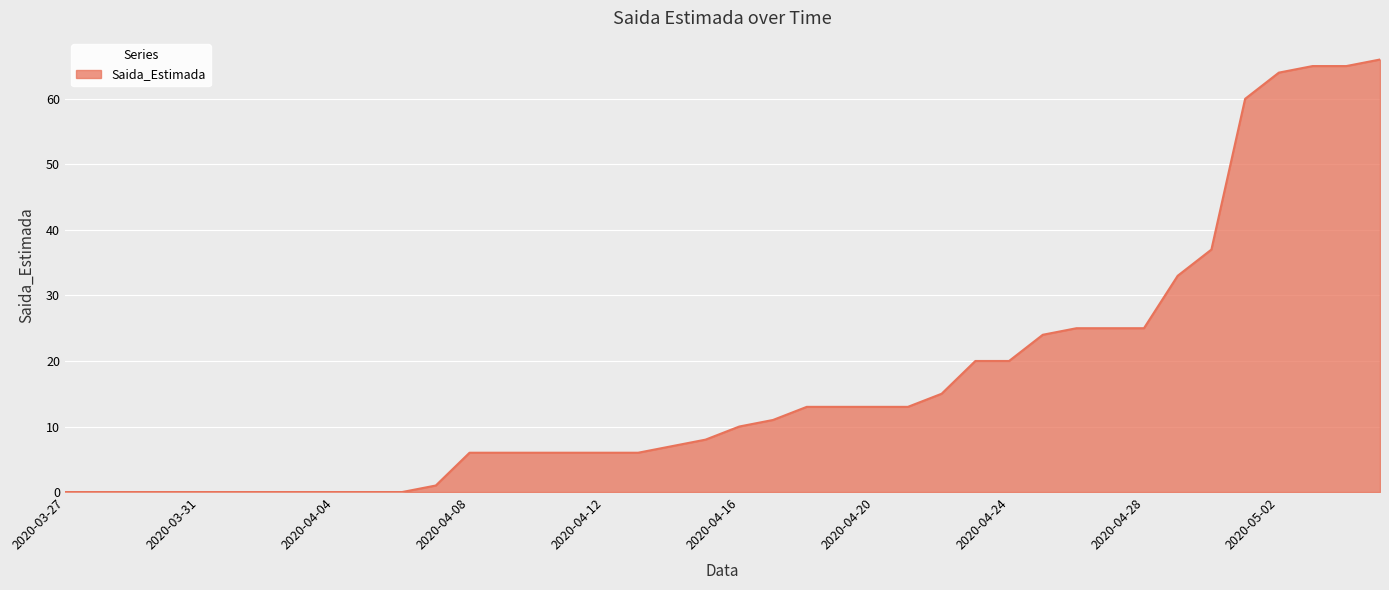

What is the greatest value displayed?

66